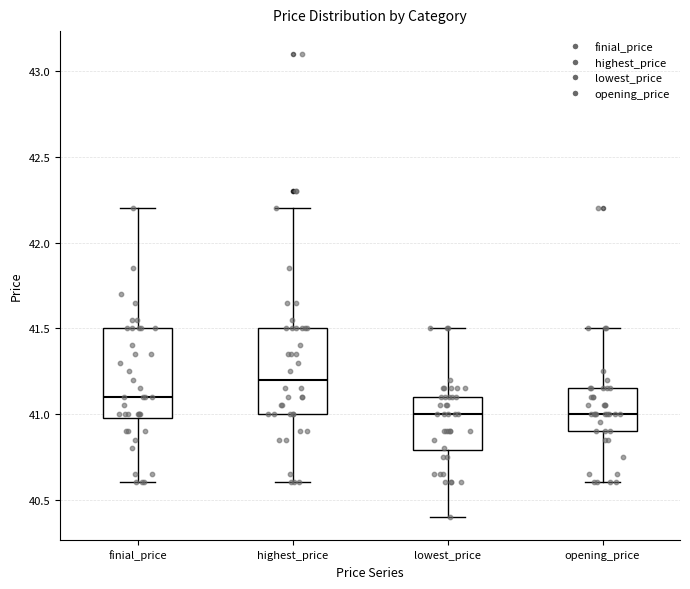

Reading left to right, read every box against the y-axis: the position of its median line, the range the box covers, and the ends of its whiskers. The values are not printed on the chart, so give them approximately, as read against the axis.

finial_price: median 41.10, box 41.00 to 41.50, whiskers 40.60 to 42.20
highest_price: median 41.20, box 41.00 to 41.50, whiskers 40.60 to 42.20
lowest_price: median 41.00, box 40.80 to 41.10, whiskers 40.40 to 41.50
opening_price: median 41.00, box 40.90 to 41.15, whiskers 40.60 to 41.50